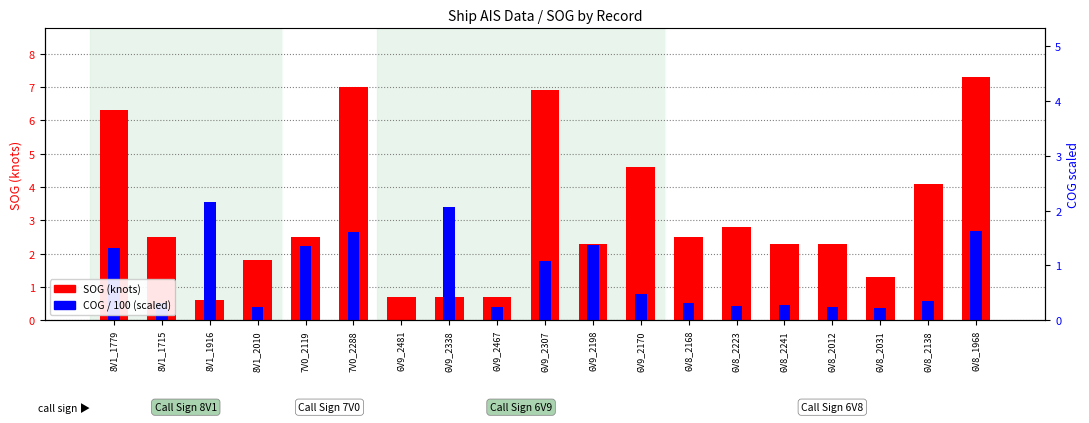

Between 6V8_2012 and 6V8_2031, which is larger?

6V8_2012